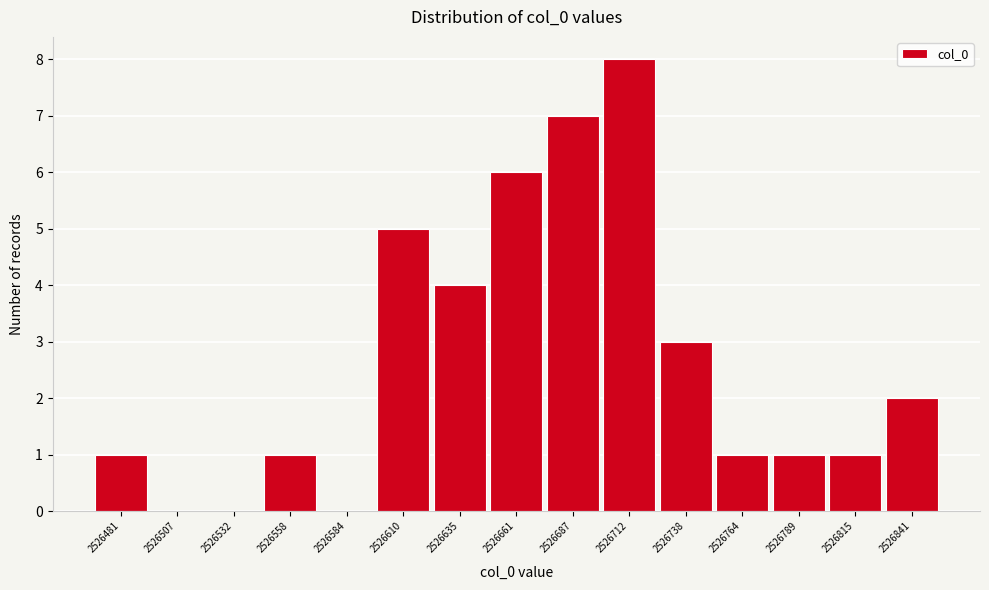

Reading left to right, what are all the values shown in this chart?

2526481=1	2526507=0	2526532=0	2526558=1	2526584=0	2526610=5	2526635=4	2526661=6	2526687=7	2526712=8	2526738=3	2526764=1	2526789=1	2526815=1	2526841=2